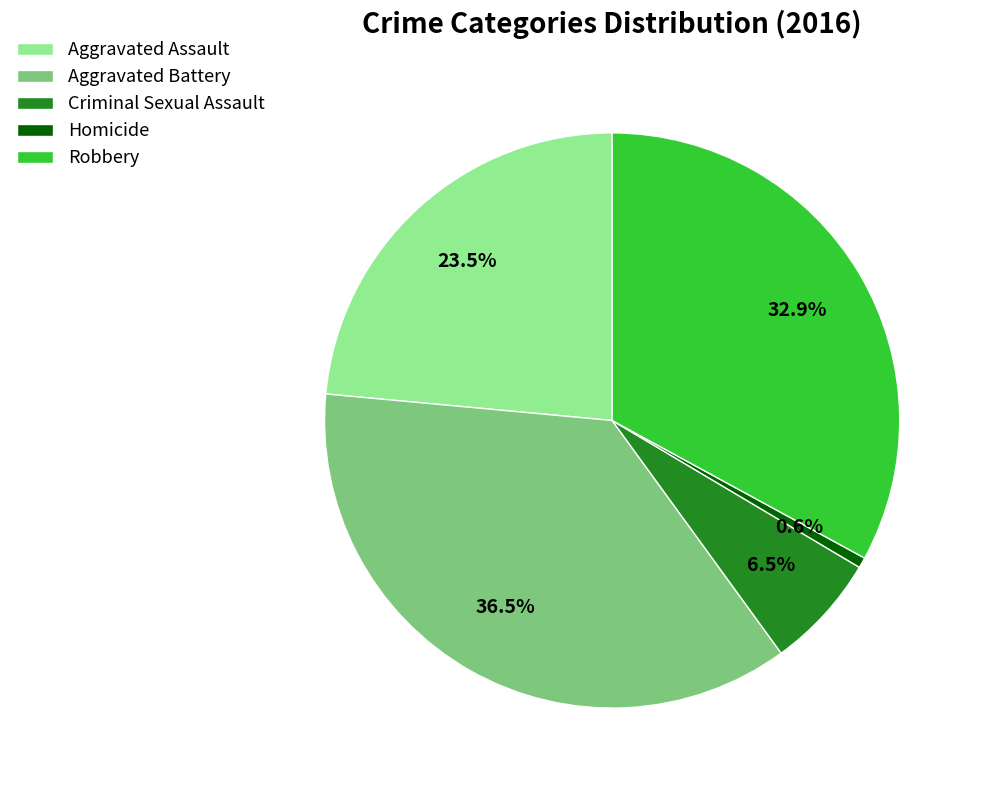

What portion of the pie excludes Homicide?

99.4%